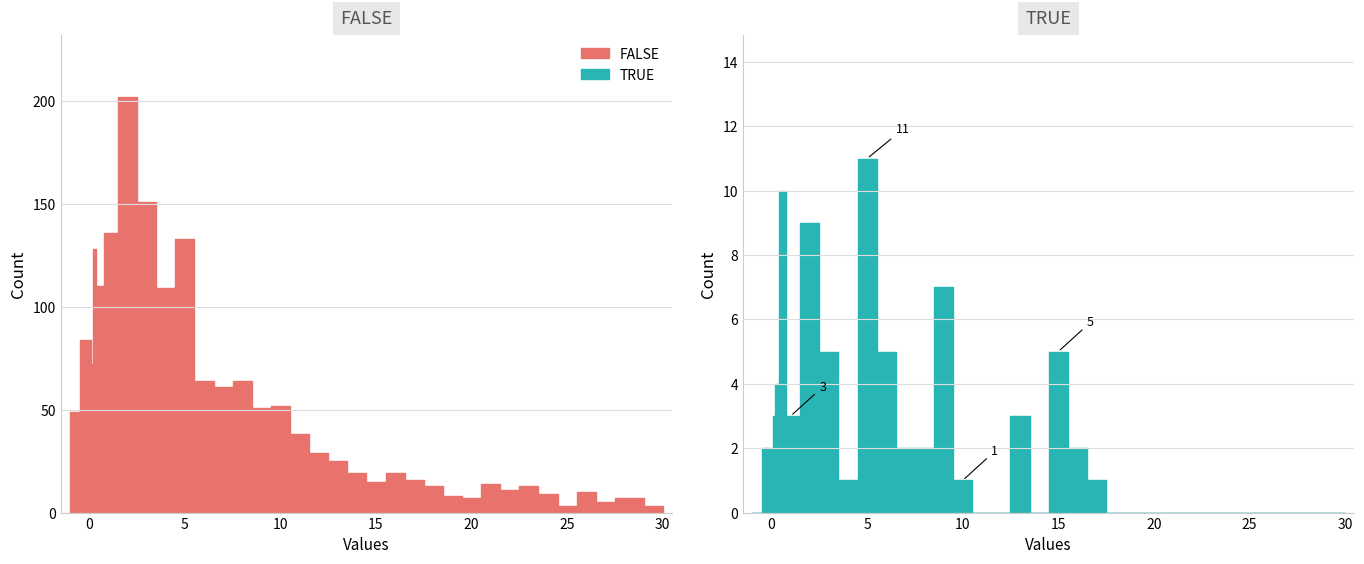

Reading left to right, what are all the values shown in this chart?

FALSE: 49	84	72	128	110	136	202	151	109	133	64	61	64	51	52	38	29	25	19	15	19	16	13	8	7	14	11	13	9	3	10	5	7	3
TRUE: 0	2	3	4	10	3	9	5	1	11	5	2	2	7	1	0	0	3	0	5	2	1	0	0	0	0	0	0	0	0	0	0	0	0